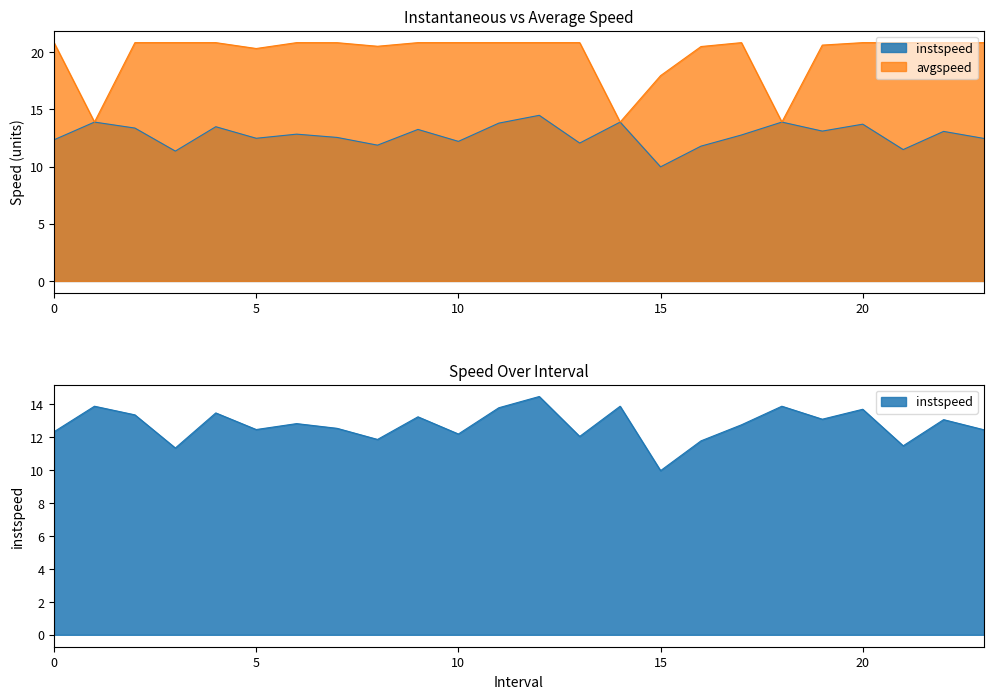

What position from the left is 16.0?

17